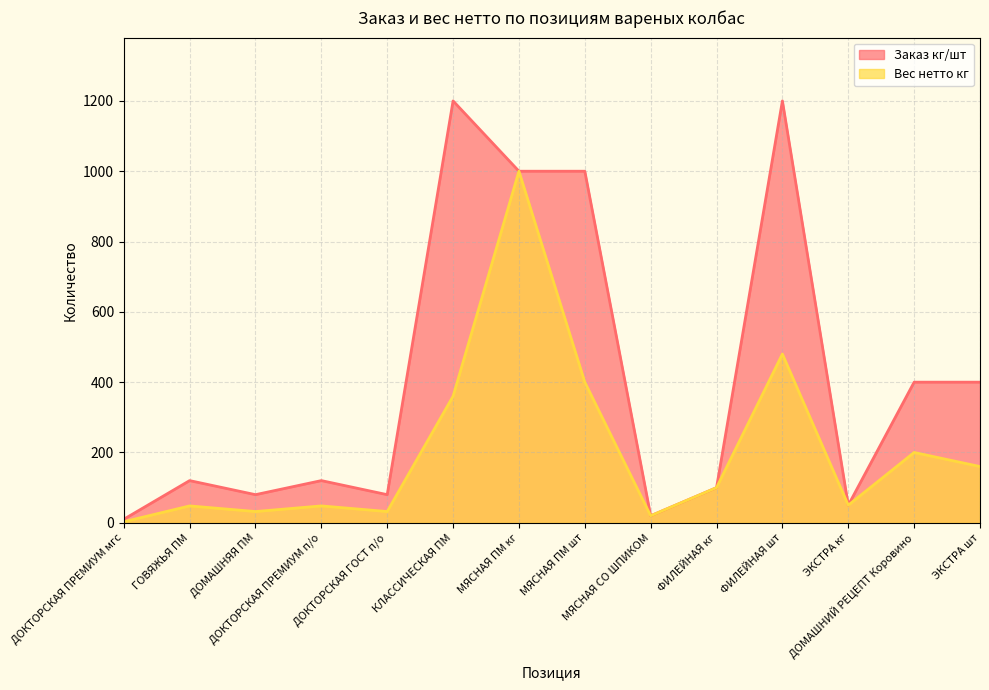

What is the sum of all Заказ кг/шт values?

5780.0